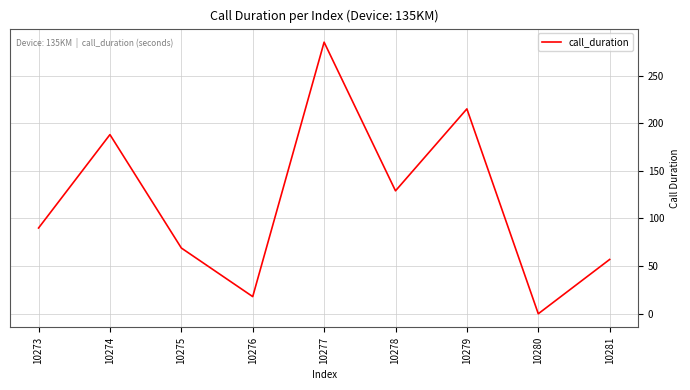

At which category does the chart reach its peak across all series?

10277